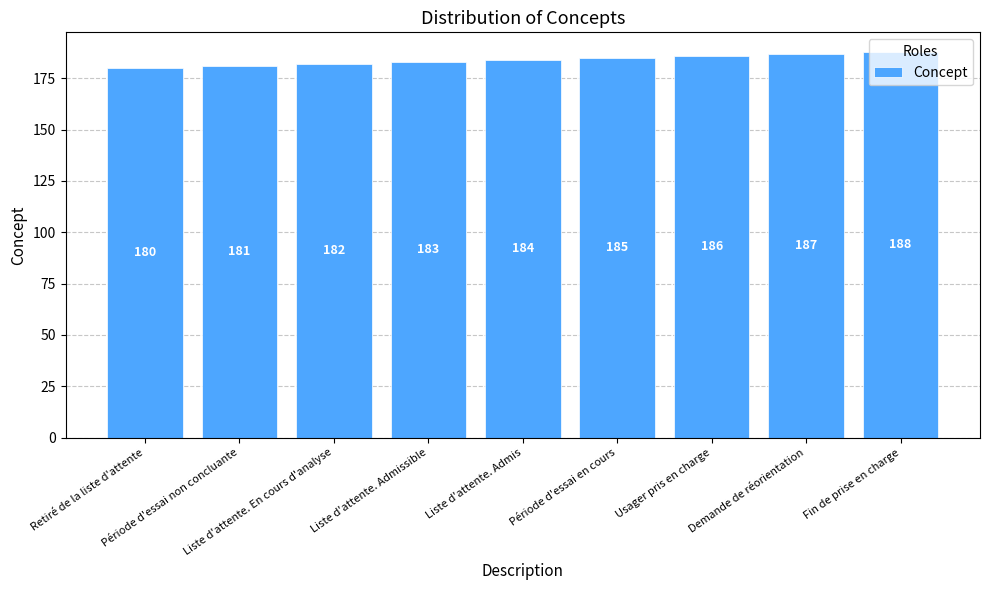

The value at Période d'essai en cours is 107. True or false?

False